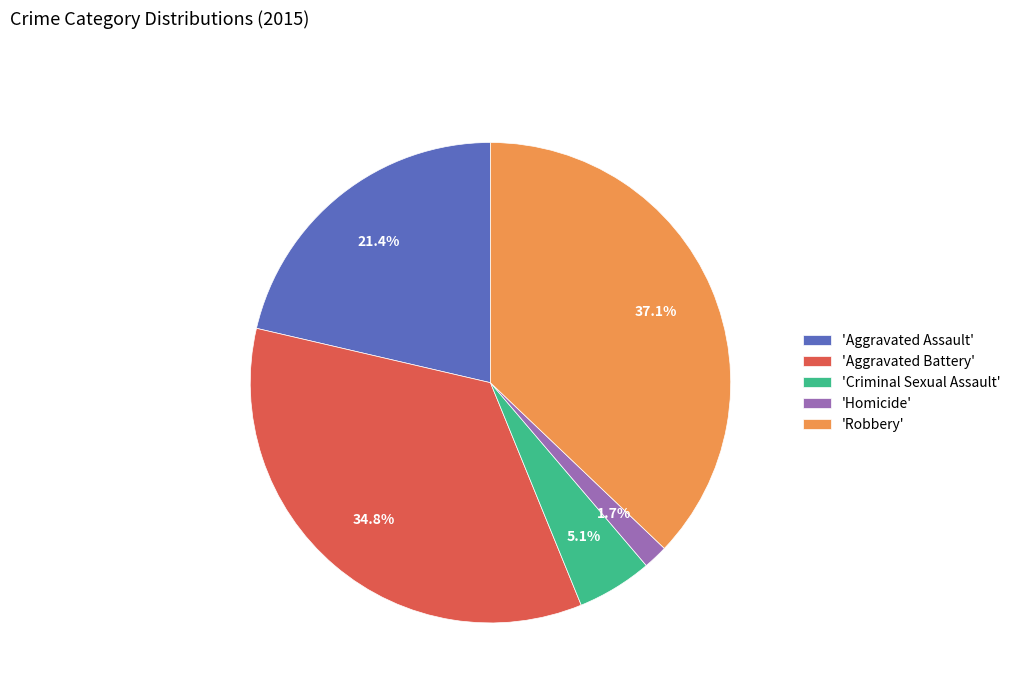

Does any single category account for the majority?

No